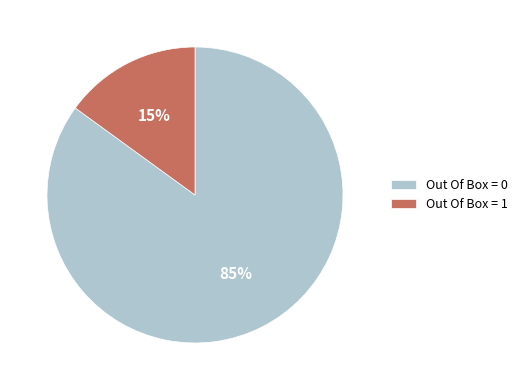

Do Out Of Box = 0 and Out Of Box = 1 together represent more than half of the pie?

Yes